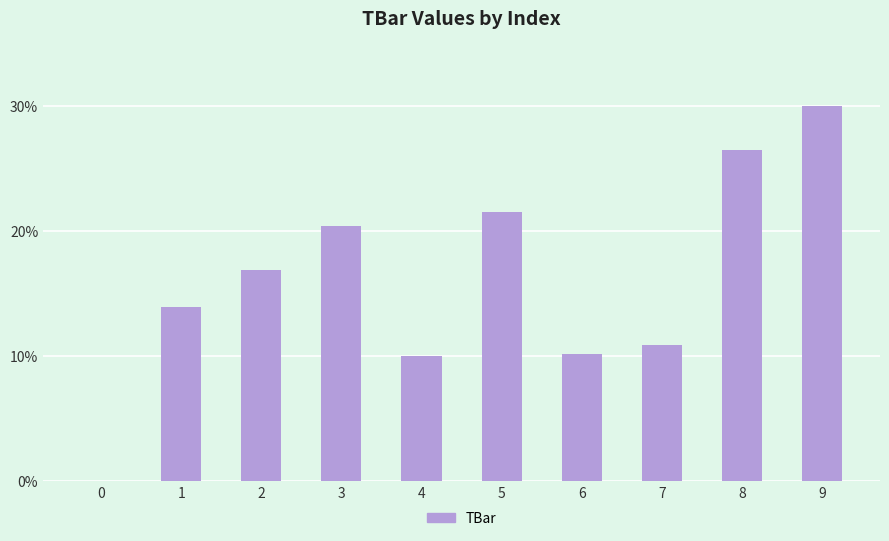

Read the value at 1.

13.9